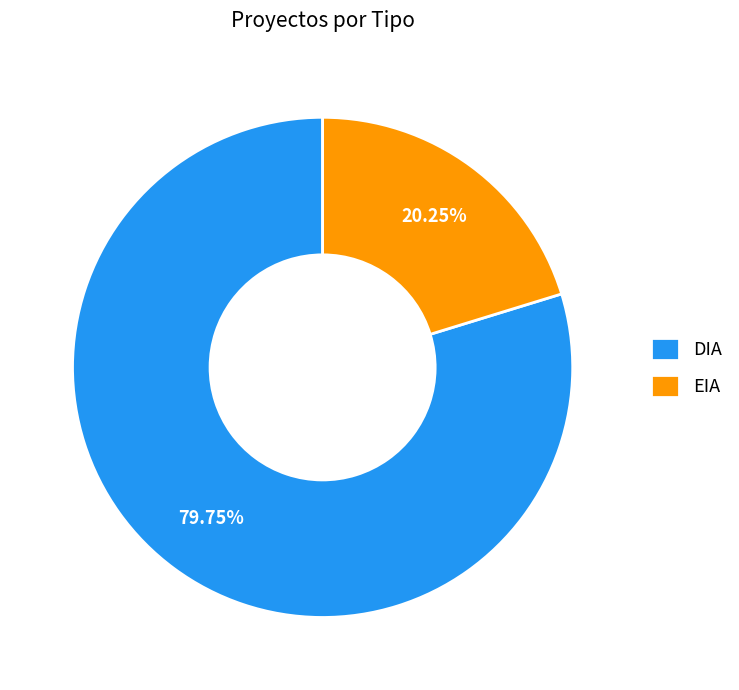

Rank the categories by value from highest to lowest.

DIA, EIA